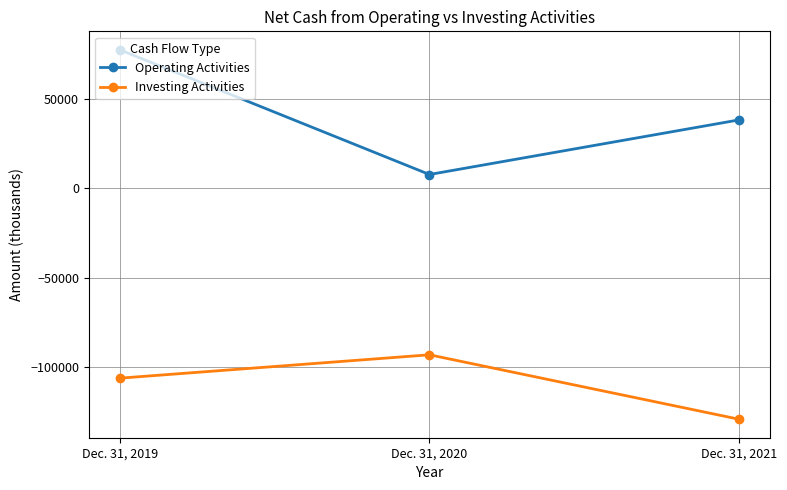

Which series has the largest total across all categories?

Operating Activities